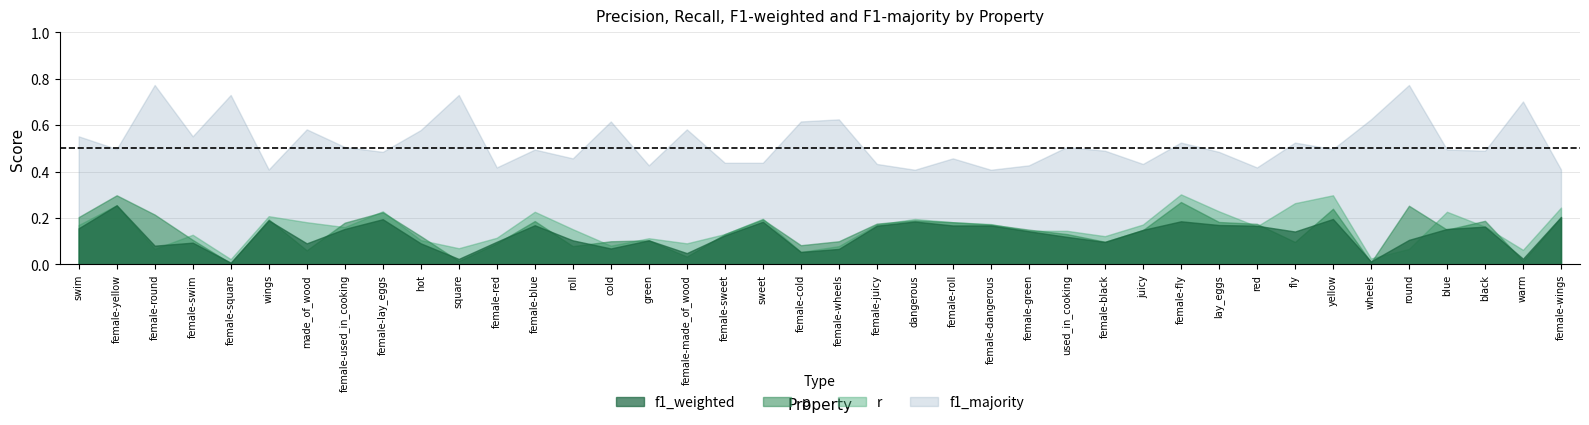

Reading right to left, what are all the values shown in this chart?

p: female-wings=0.2	warm=0.0	black=0.2	blue=0.1	round=0.3	wheels=0.0	yellow=0.2	fly=0.1	red=0.2	lay_eggs=0.2	female-fly=0.3	juicy=0.1	female-black=0.1	used_in_cooking=0.1	female-green=0.1	female-dangerous=0.2	female-roll=0.2	dangerous=0.2	female-juicy=0.2	female-wheels=0.1	female-cold=0.1	sweet=0.2	female-sweet=0.1	female-made_of_wood=0.0	green=0.1	cold=0.1	roll=0.1	female-blue=0.2	female-red=0.1	square=0.0	hot=0.1	female-lay_eggs=0.2	female-used_in_cooking=0.2	made_of_wood=0.1	wings=0.2	female-square=0.0	female-swim=0.1	female-round=0.2	female-yellow=0.3	swim=0.2
r: female-wings=0.2	warm=0.1	black=0.2	blue=0.2	round=0.1	wheels=0.0	yellow=0.3	fly=0.3	red=0.2	lay_eggs=0.2	female-fly=0.3	juicy=0.2	female-black=0.1	used_in_cooking=0.1	female-green=0.1	female-dangerous=0.2	female-roll=0.2	dangerous=0.2	female-juicy=0.2	female-wheels=0.1	female-cold=0.1	sweet=0.2	female-sweet=0.1	female-made_of_wood=0.1	green=0.1	cold=0.1	roll=0.2	female-blue=0.2	female-red=0.1	square=0.1	hot=0.1	female-lay_eggs=0.2	female-used_in_cooking=0.2	made_of_wood=0.2	wings=0.2	female-square=0.0	female-swim=0.1	female-round=0.1	female-yellow=0.3	swim=0.2
f1_weighted: female-wings=0.2	warm=0.0	black=0.2	blue=0.2	round=0.1	wheels=0.0	yellow=0.2	fly=0.1	red=0.2	lay_eggs=0.2	female-fly=0.2	juicy=0.1	female-black=0.1	used_in_cooking=0.1	female-green=0.1	female-dangerous=0.2	female-roll=0.2	dangerous=0.2	female-juicy=0.2	female-wheels=0.1	female-cold=0.1	sweet=0.2	female-sweet=0.1	female-made_of_wood=0.0	green=0.1	cold=0.1	roll=0.1	female-blue=0.2	female-red=0.1	square=0.0	hot=0.1	female-lay_eggs=0.2	female-used_in_cooking=0.2	made_of_wood=0.1	wings=0.2	female-square=0.0	female-swim=0.1	female-round=0.1	female-yellow=0.3	swim=0.2
f1_majority: female-wings=0.4	warm=0.7	black=0.5	blue=0.5	round=0.8	wheels=0.6	yellow=0.5	fly=0.5	red=0.4	lay_eggs=0.5	female-fly=0.5	juicy=0.4	female-black=0.5	used_in_cooking=0.5	female-green=0.4	female-dangerous=0.4	female-roll=0.5	dangerous=0.4	female-juicy=0.4	female-wheels=0.6	female-cold=0.6	sweet=0.4	female-sweet=0.4	female-made_of_wood=0.6	green=0.4	cold=0.6	roll=0.5	female-blue=0.5	female-red=0.4	square=0.7	hot=0.6	female-lay_eggs=0.5	female-used_in_cooking=0.5	made_of_wood=0.6	wings=0.4	female-square=0.7	female-swim=0.6	female-round=0.8	female-yellow=0.5	swim=0.6